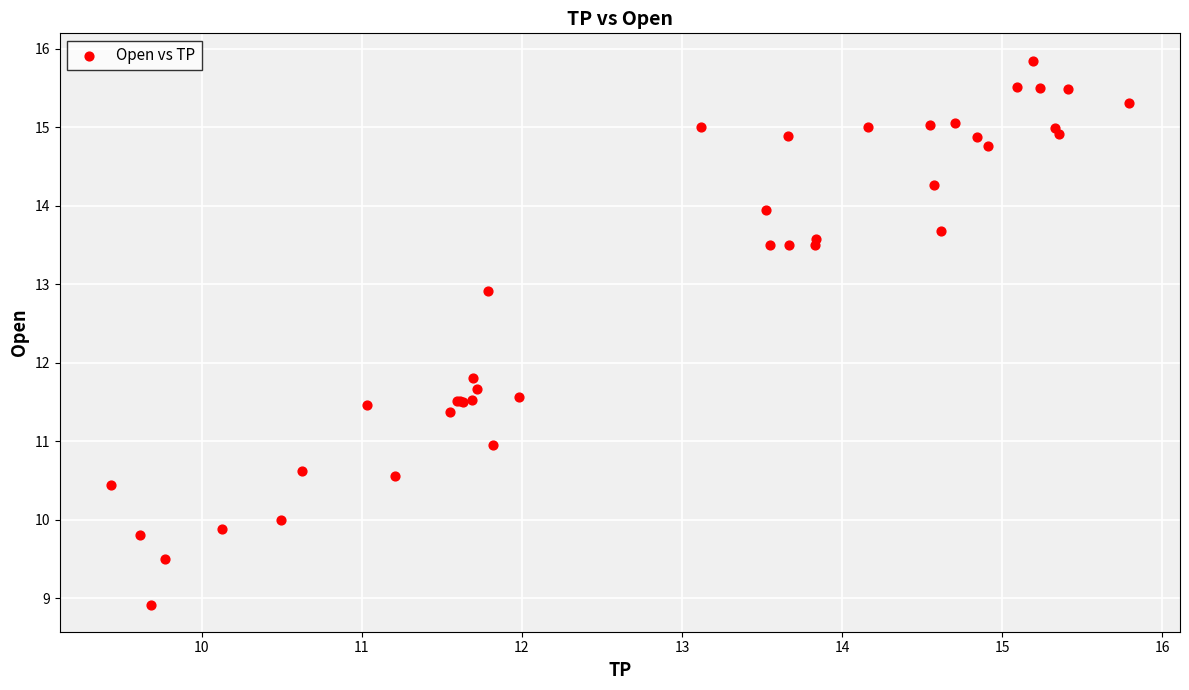

What Y value in the scatter plot is closest to 12?

11.8